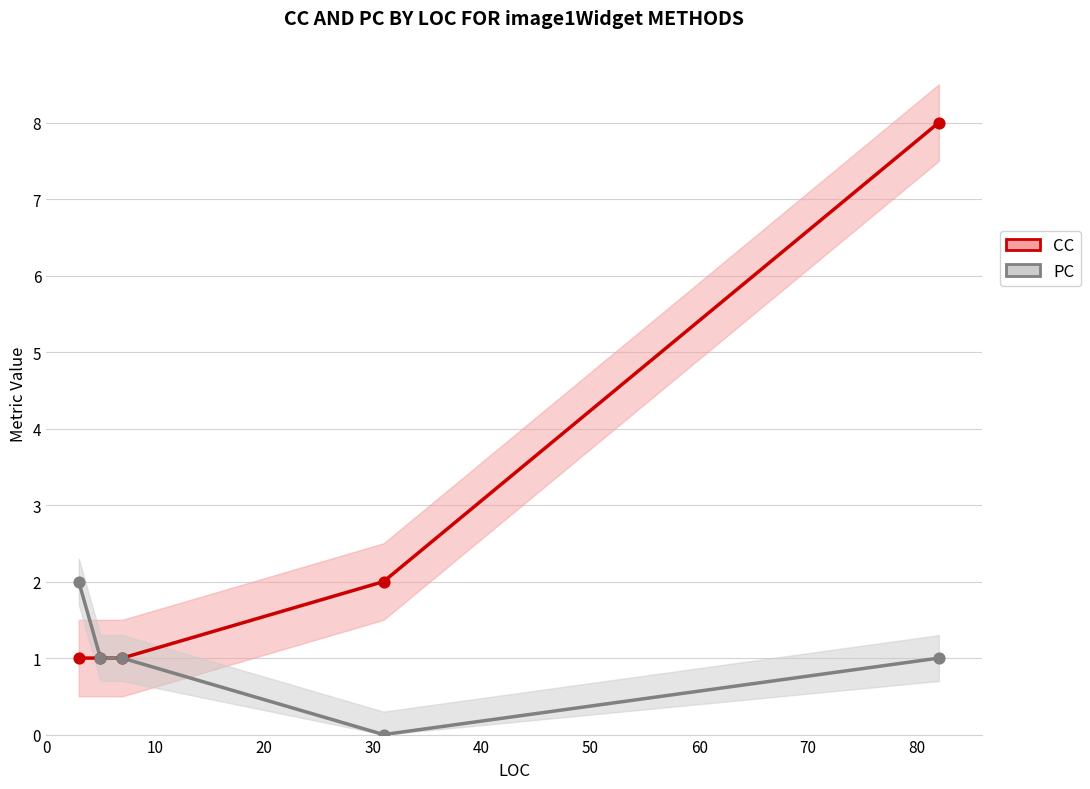

Which series contains the lowest Y value?

PC